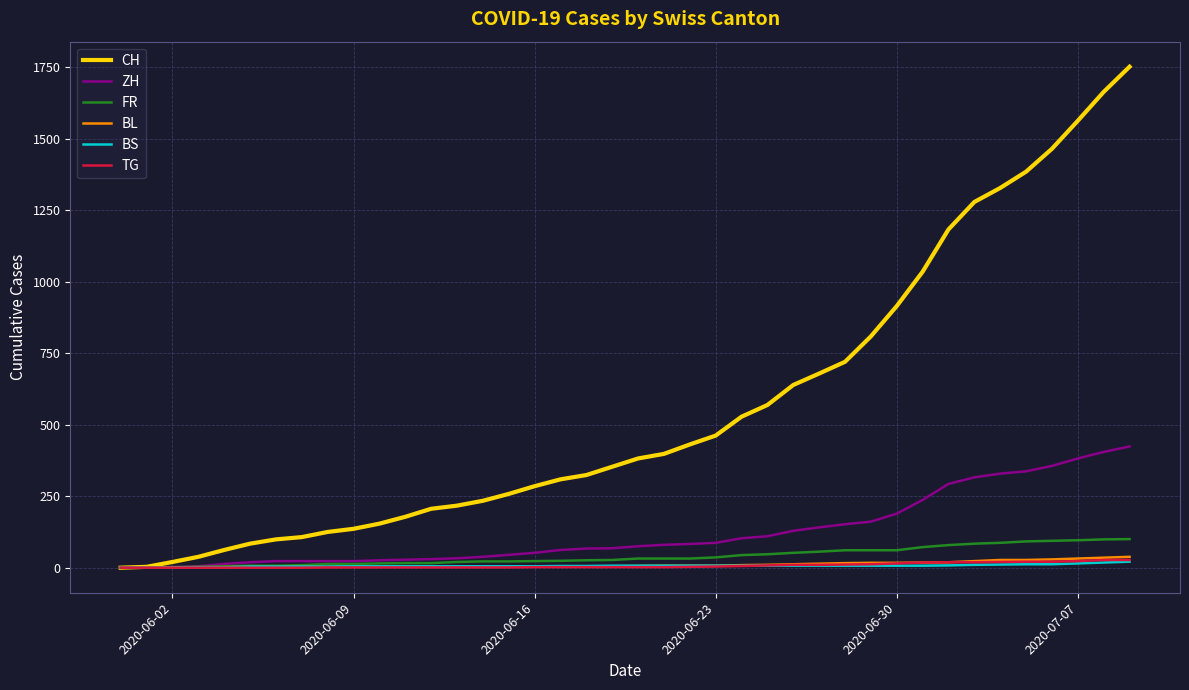

Which series has the largest total across all categories?

CH